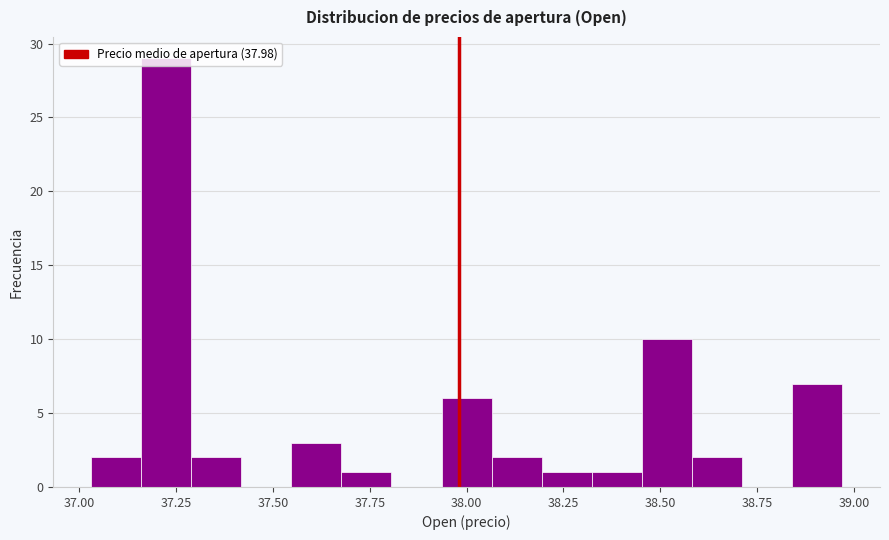

Around what value on the x-axis is the tallest bar? Give the approximate position of its centre, as read against the axis.

37.20